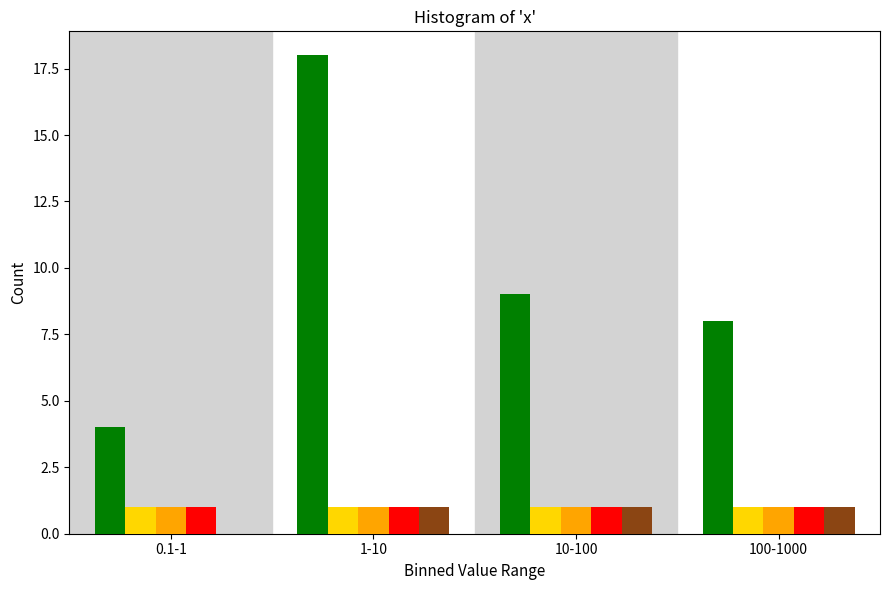

What is the maximum value shown in the chart?

18